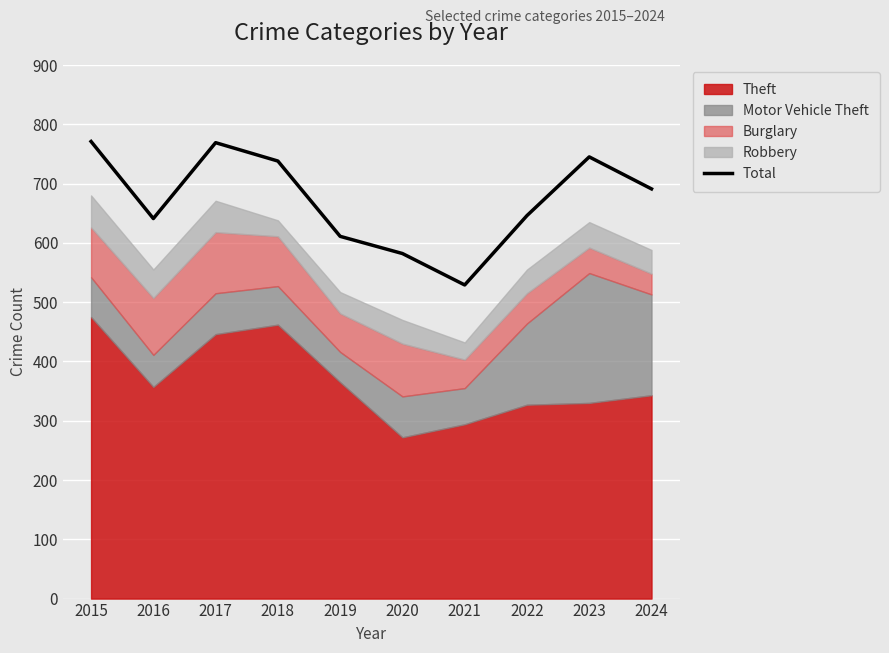

What is the change in value from 2019 to 2022?

+35